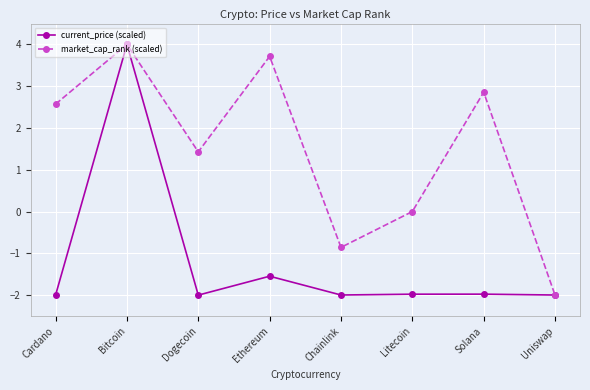

What is the label of the 1st point from the right?

Uniswap